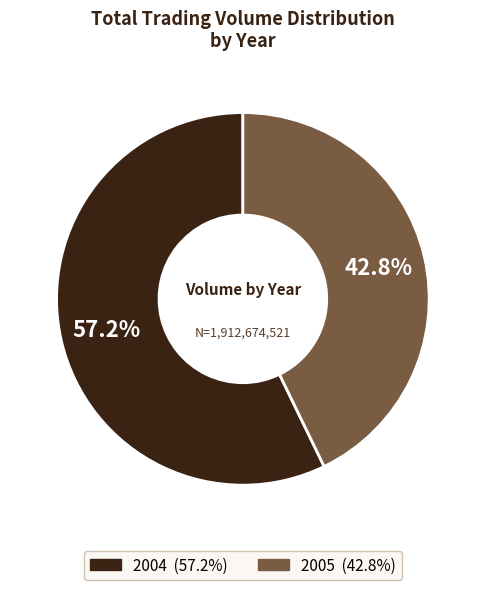

Is there a majority slice in this chart?

Yes